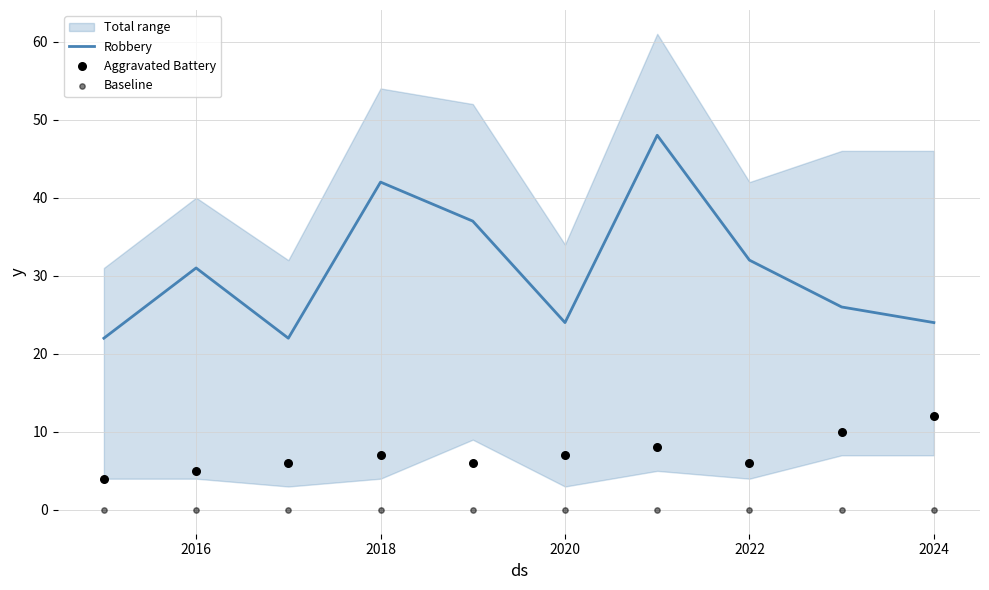

Which series contains the highest Y value?

Robbery